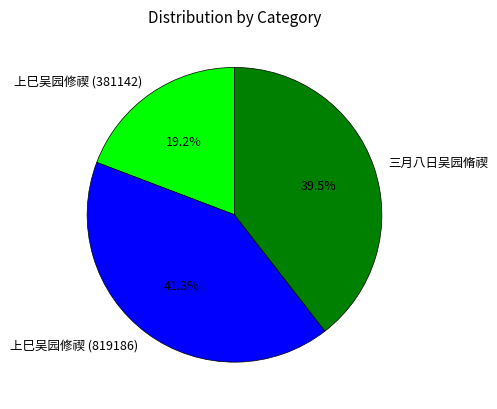

Rank the categories by value from lowest to highest.

上巳吴园修禊 (381142), 三月八日吴园脩禊, 上巳吴园修禊 (819186)